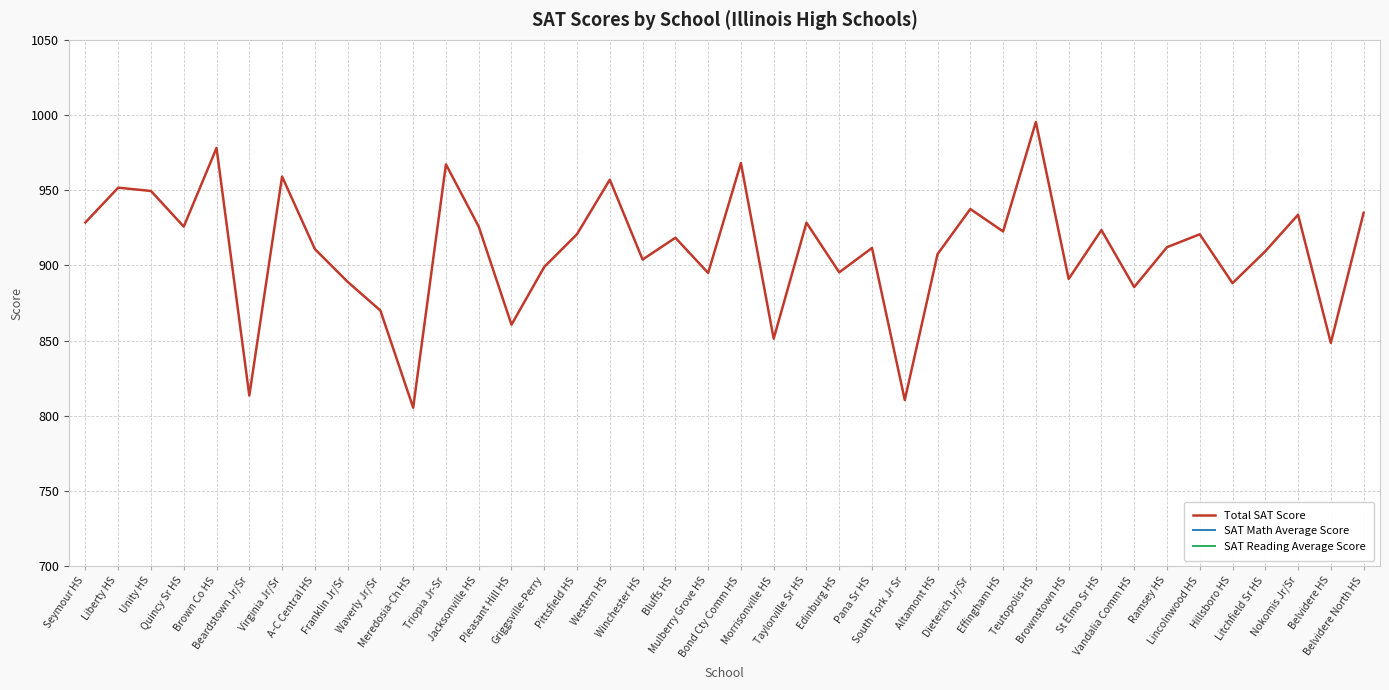

What is the sum of the SAT Math Average Score values at Dieterich Jr/Sr and Bluffs HS?

935.6